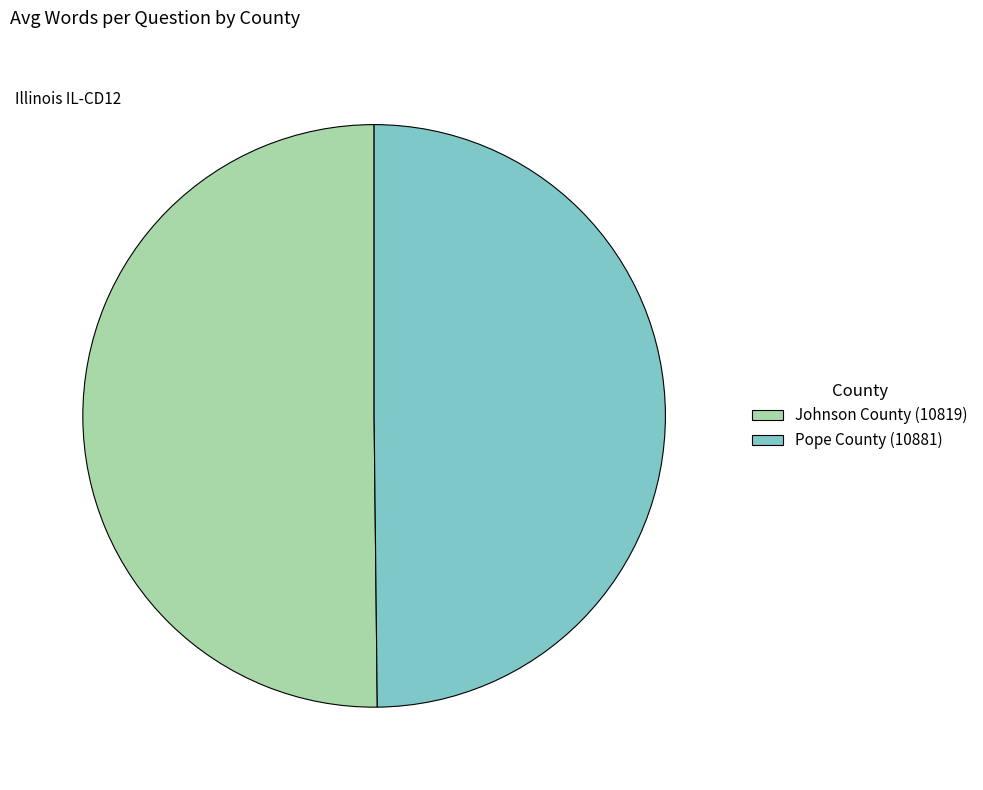

True or false: Pope County (10881) accounts for 41% of the total.

False